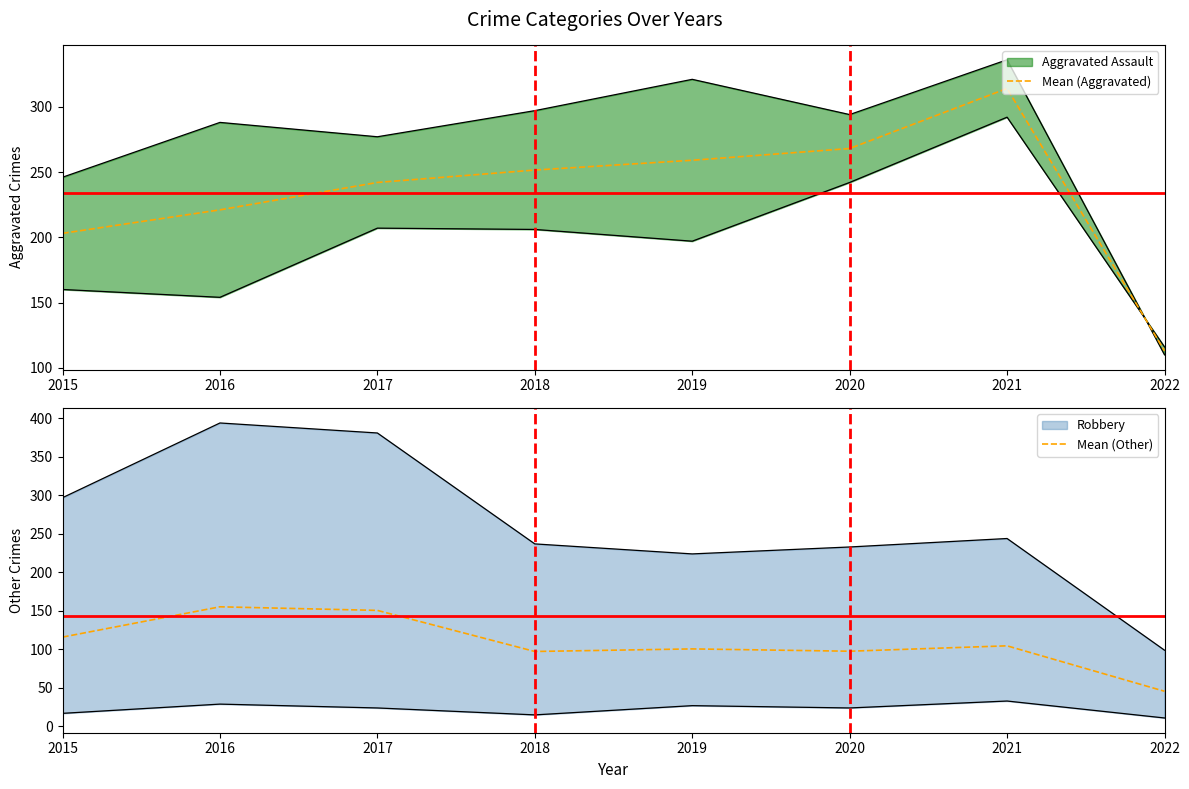

True or false: Mean (Aggravated) has a value of 268.0 at 2020.

True